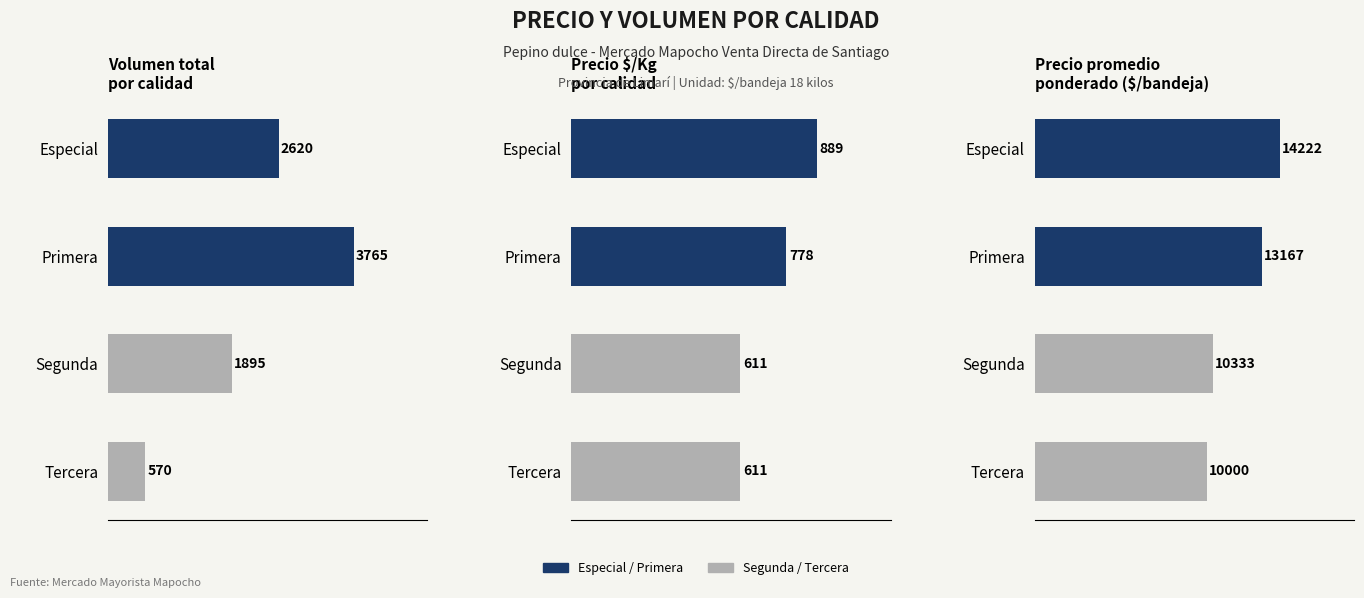

Reading left to right, what are all the values shown in this chart?

Volumen: 2620	3765	1895	570
Precio $/Kg: 889	778	611	611
Precio promedio: 14222	13167	10333	10000